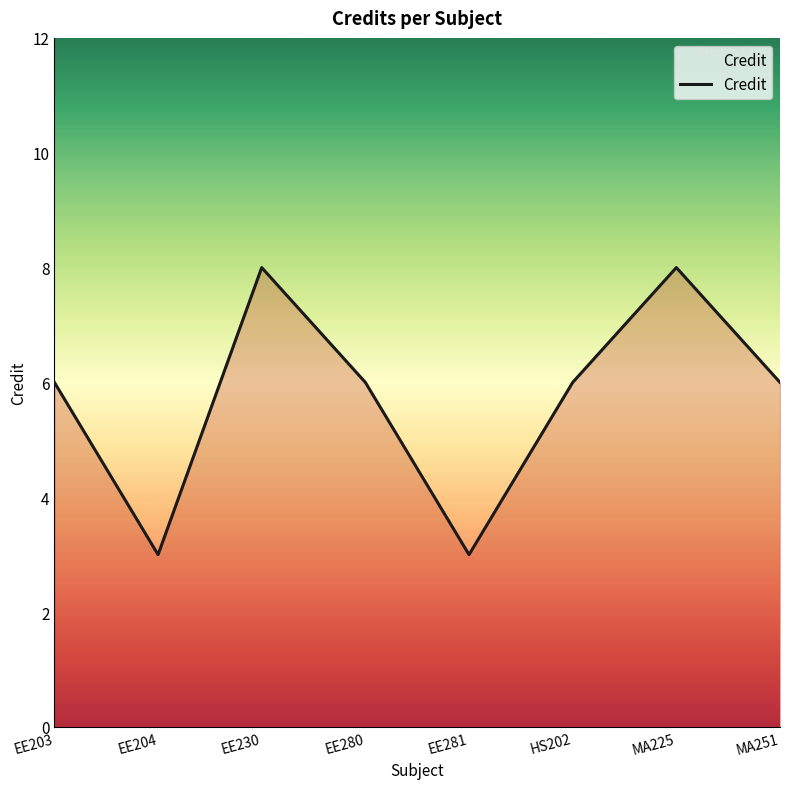

Reading left to right, what are all the values shown in this chart?

EE203=6	EE204=3	EE230=8	EE280=6	EE281=3	HS202=6	MA225=8	MA251=6